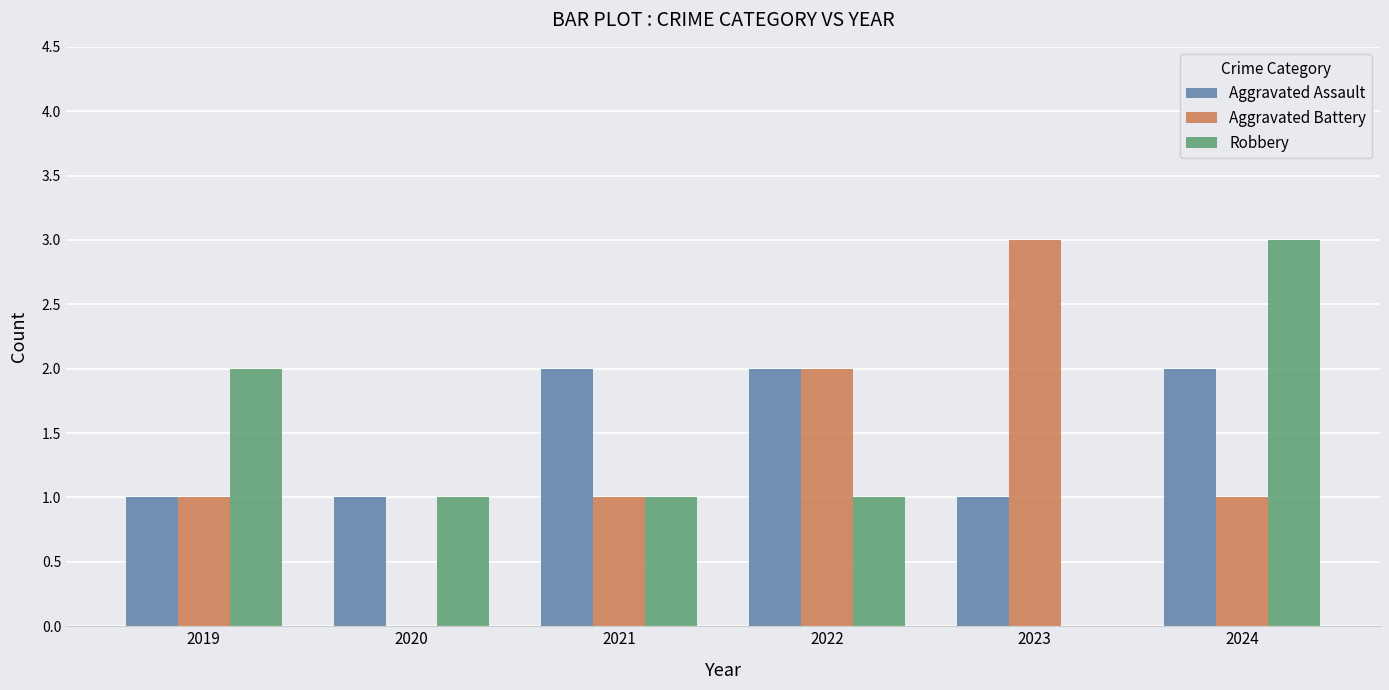

What is the maximum value shown in the chart?

3